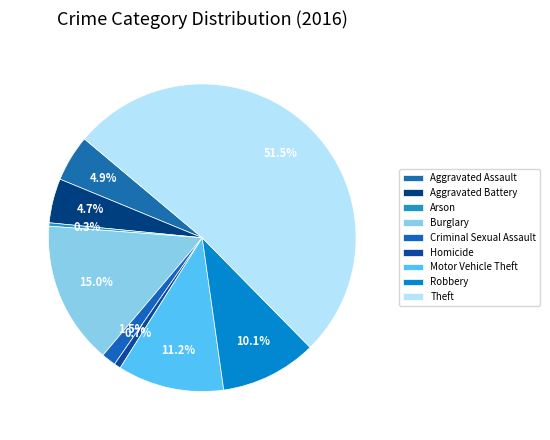

Do Aggravated Battery and Aggravated Assault together represent more than half of the pie?

No